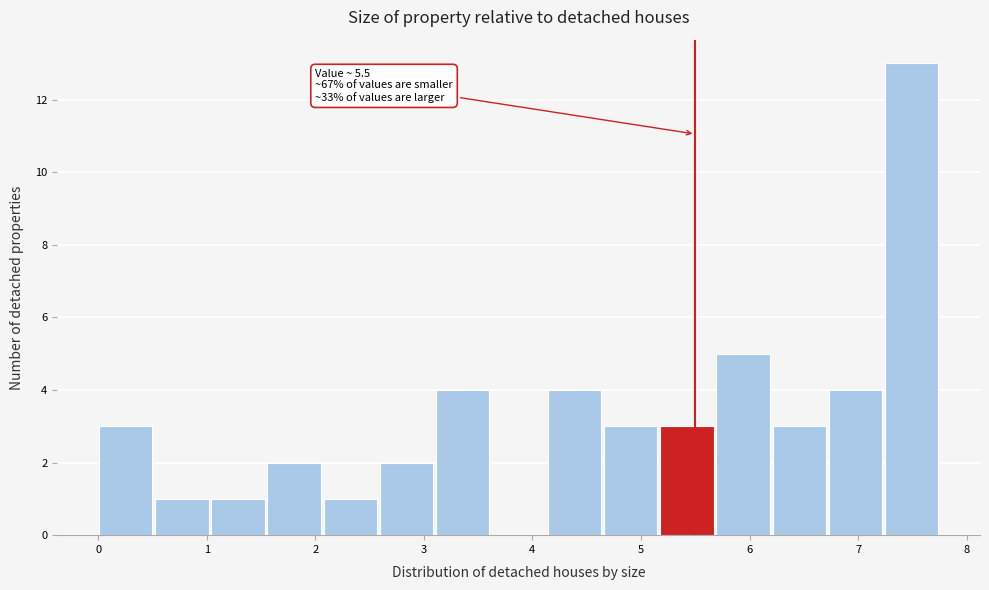

Over which range of the x-axis is the bar tallest?

7.2 to 7.8